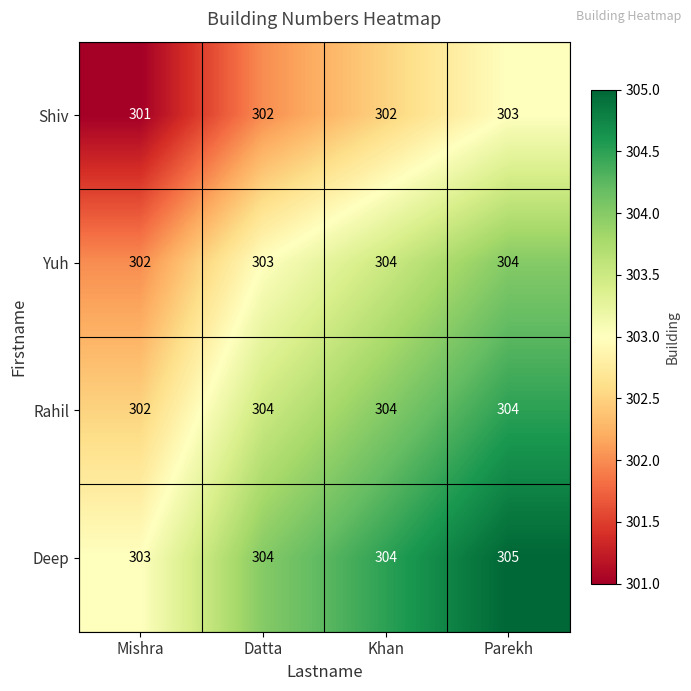

How many series are shown in this chart?

4